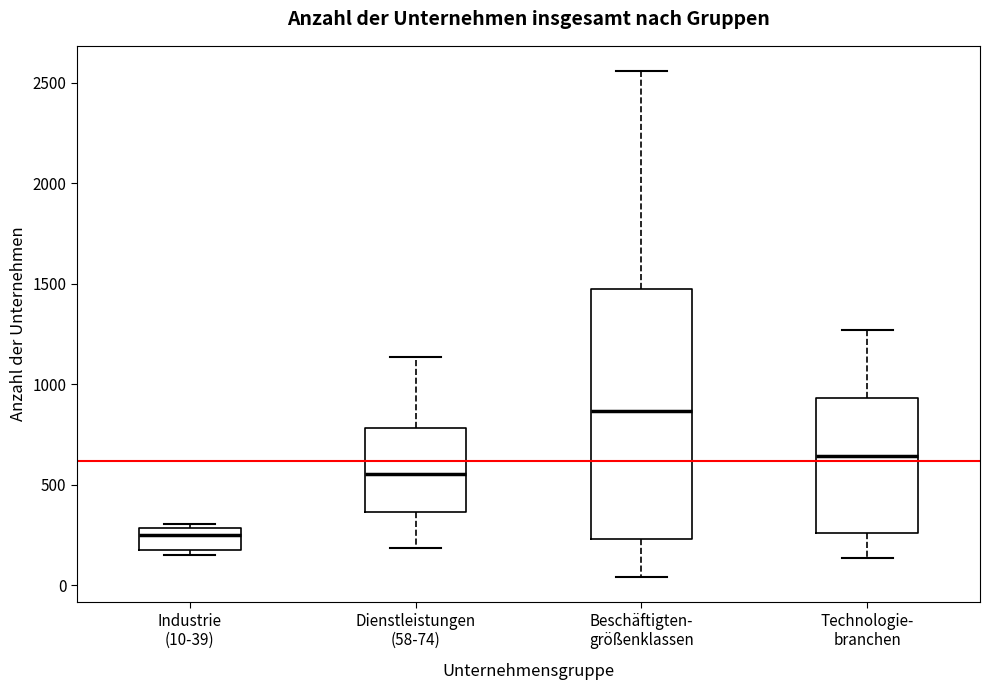

Reading left to right, read every box against the y-axis: the position of its median line, the range the box covers, and the ends of its whiskers. The values are not printed on the chart, so give them approximately, as read against the axis.

Industrie (10-39): median 250, box 150 to 300, whiskers 150 (just below the box's lower edge) to 300 (just above the box's upper edge)
Dienstleistungen (58-74): median 550, box 350 to 800, whiskers 200 to 1150
Beschäftigten- größenklassen: median 850, box 250 to 1500, whiskers 50 to 2550
Technologie- branchen: median 650, box 250 to 950, whiskers 150 to 1250